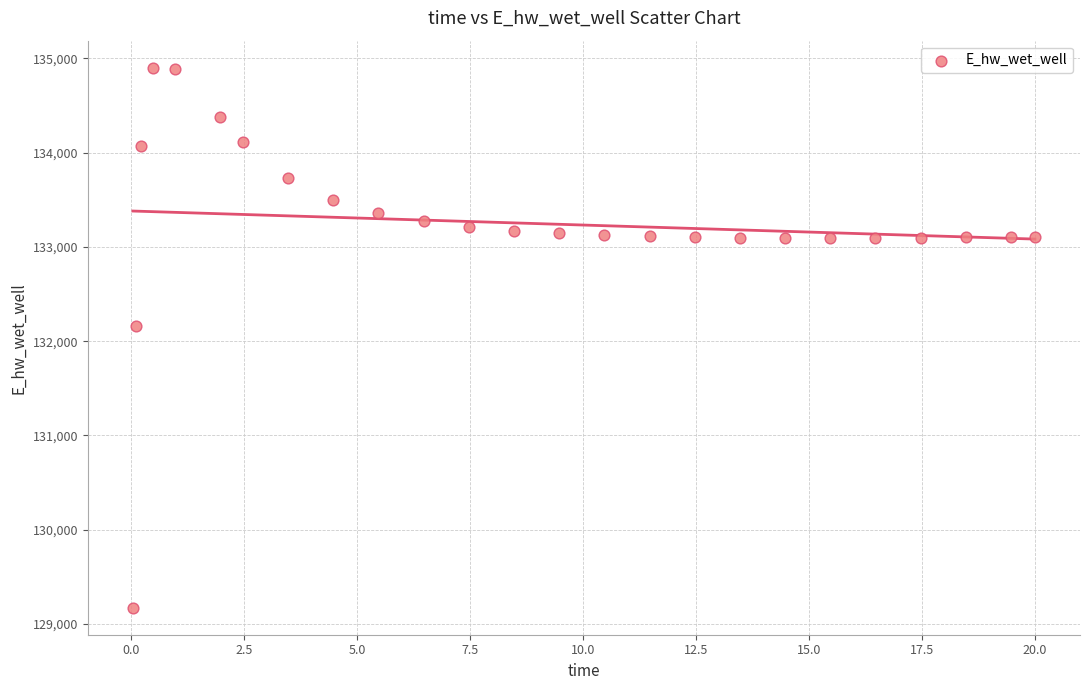

What Y value in the scatter plot is closest to 132037?

132162.4